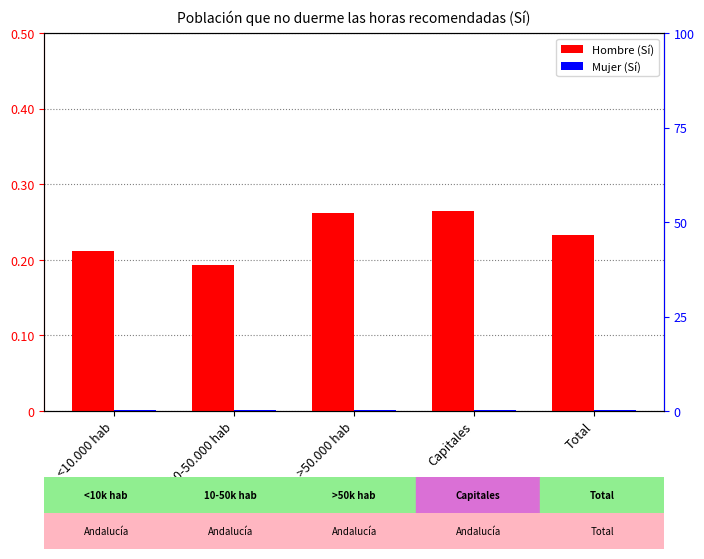

Reading left to right, what are all the values shown in this chart?

Hombre (Sí): <10.000 hab=0.2	10-50.000 hab=0.2	>50.000 hab=0.3	Capitales=0.3	Total=0.2
Mujer (Sí): <10.000 hab=0.3	10-50.000 hab=0.3	>50.000 hab=0.3	Capitales=0.3	Total=0.3